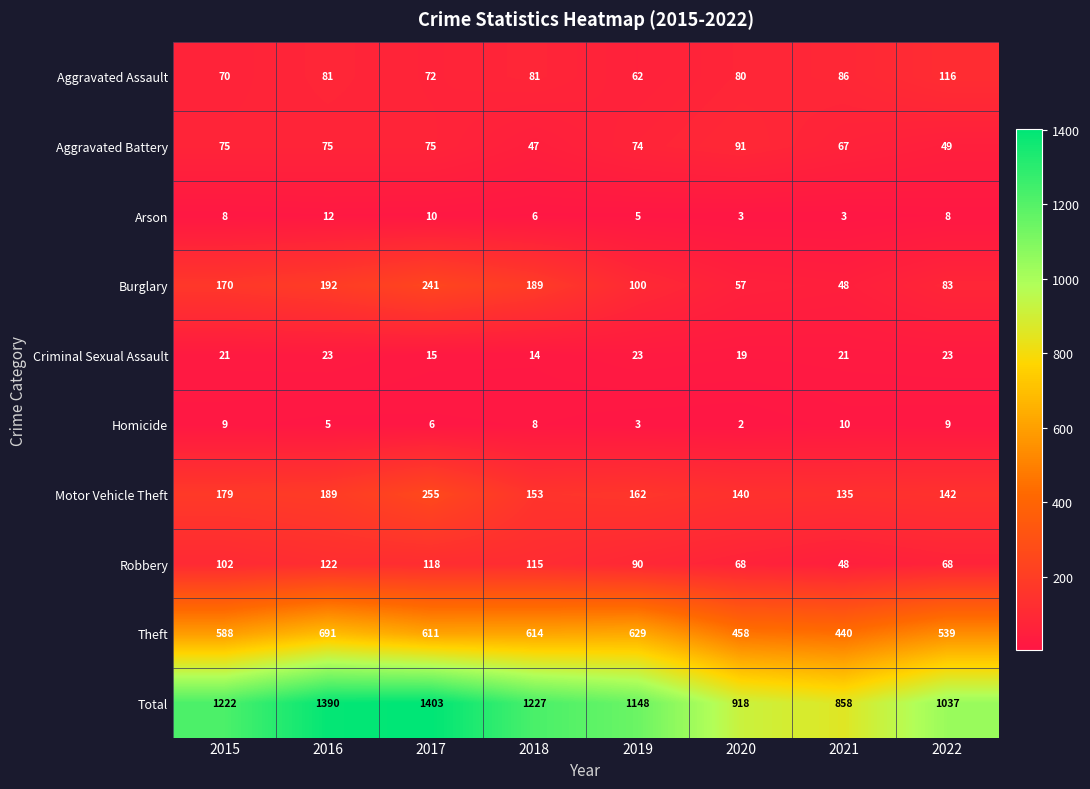

Rank the series at 2017 from lowest to highest value.

Homicide, Arson, Criminal Sexual Assault, Aggravated Assault, Aggravated Battery, Robbery, Burglary, Motor Vehicle Theft, Theft, Total